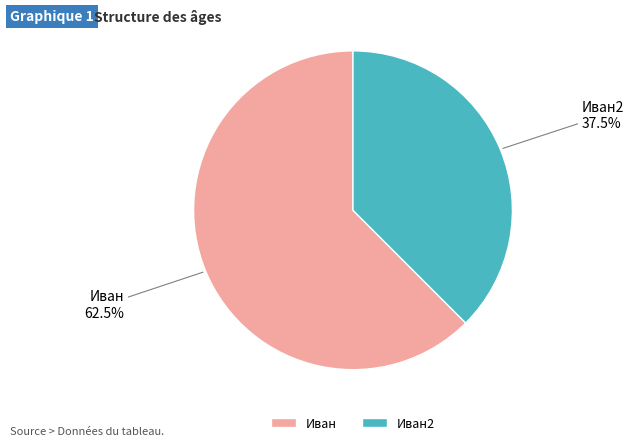

Approximately how many times larger is the value at Иван compared to Иван2?

1.7